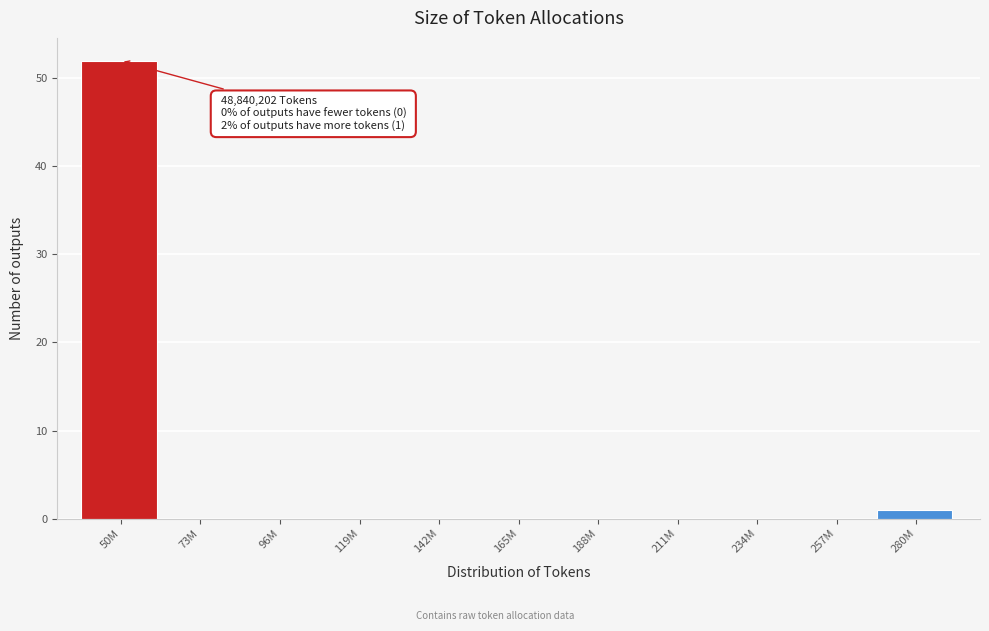

Reading left to right, transcribe all the data shown in this chart.

50M=52	73M=0	96M=0	119M=0	142M=0	165M=0	188M=0	211M=0	234M=0	257M=0	280M=1